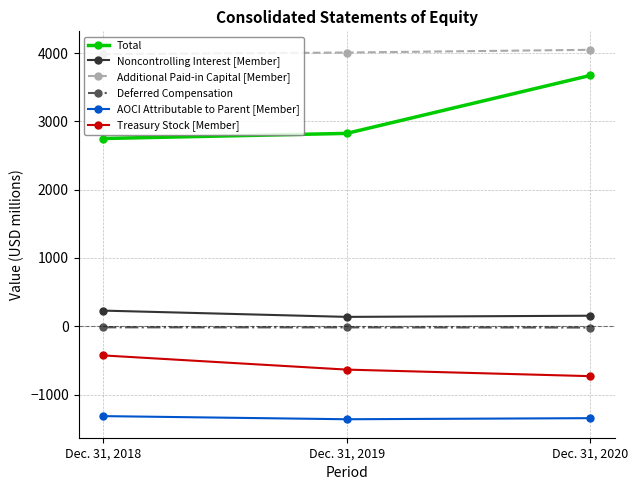

What is the greatest value displayed?

4048